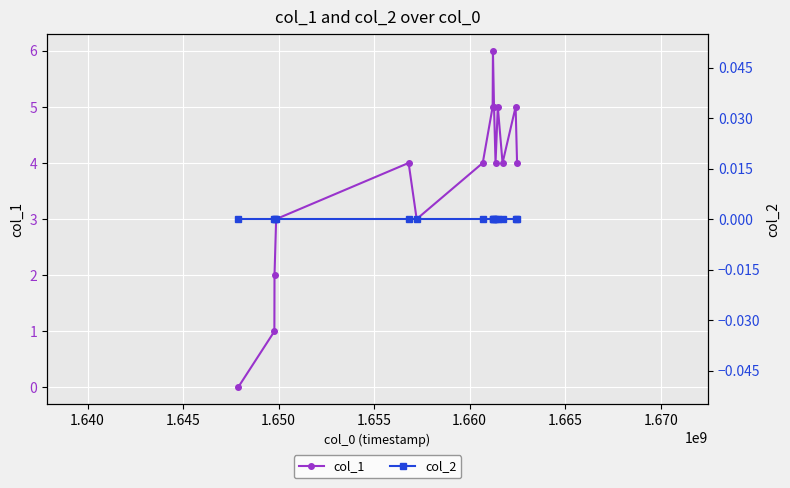

Reading right to left, extract all data points from this chart.

col_1: 4	5	4	5	4	5	6	5	4	3	4	3	2	1	0
col_2: 0	0	0	0	0	0	0	0	0	0	0	0	0	0	0